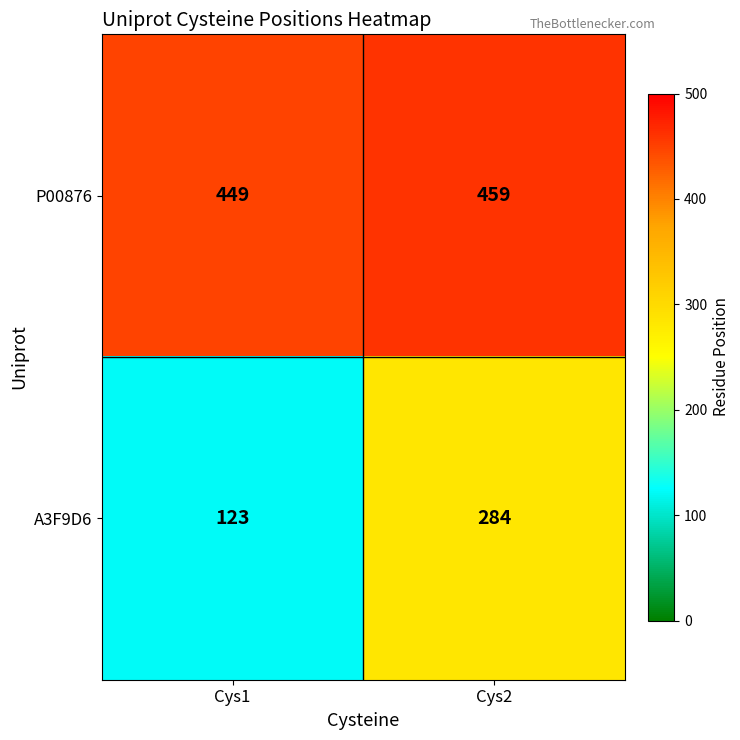

Which category has the lowest value in the P00876 series?

Cys1